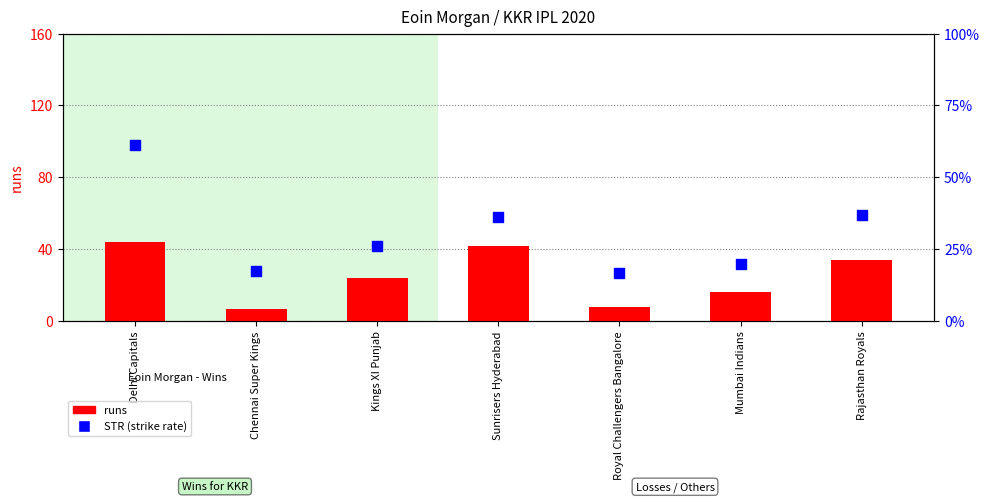

What are all the series names shown in the legend?

runs, STR (strike rate)